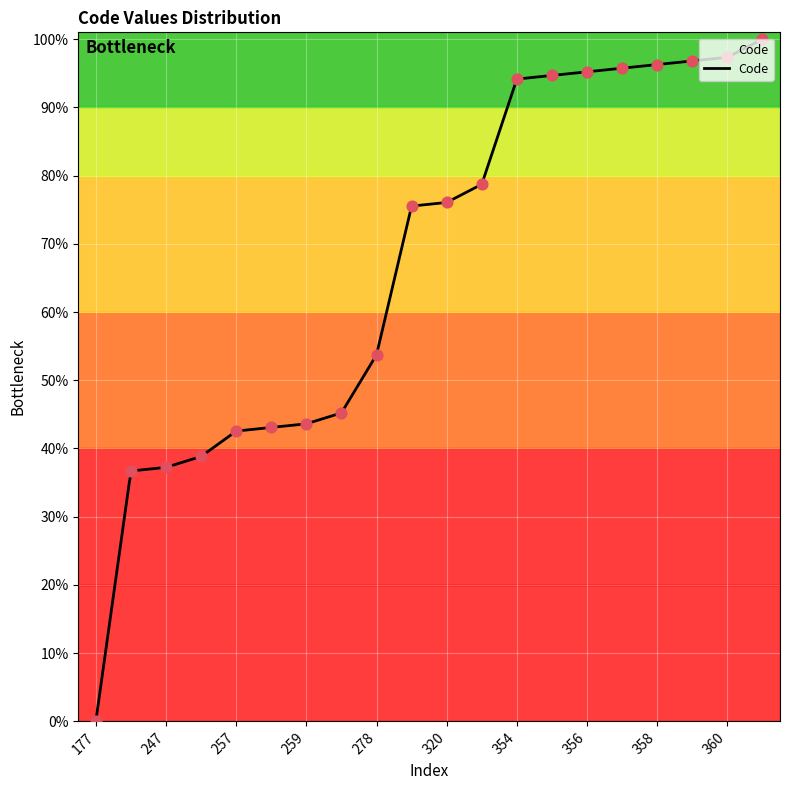

Between 259 and 262, which is larger?

262